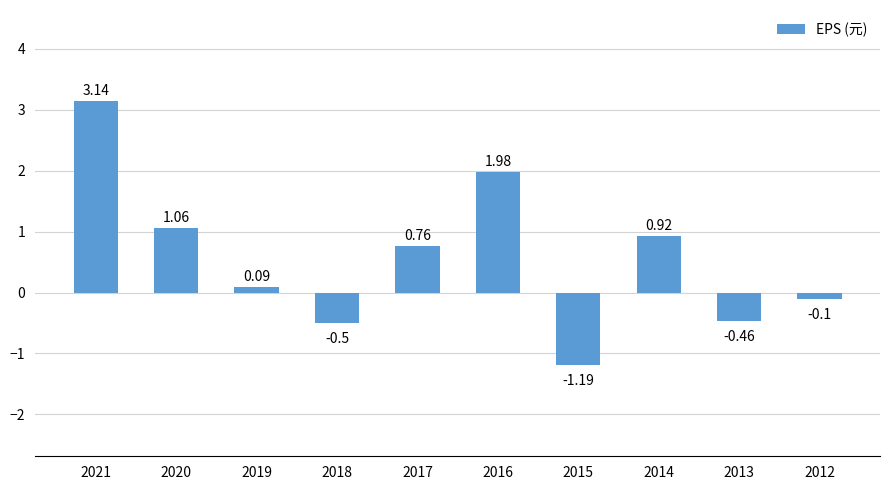

List the labels in order of value, smallest first.

2015, 2018, 2013, 2012, 2019, 2017, 2014, 2020, 2016, 2021